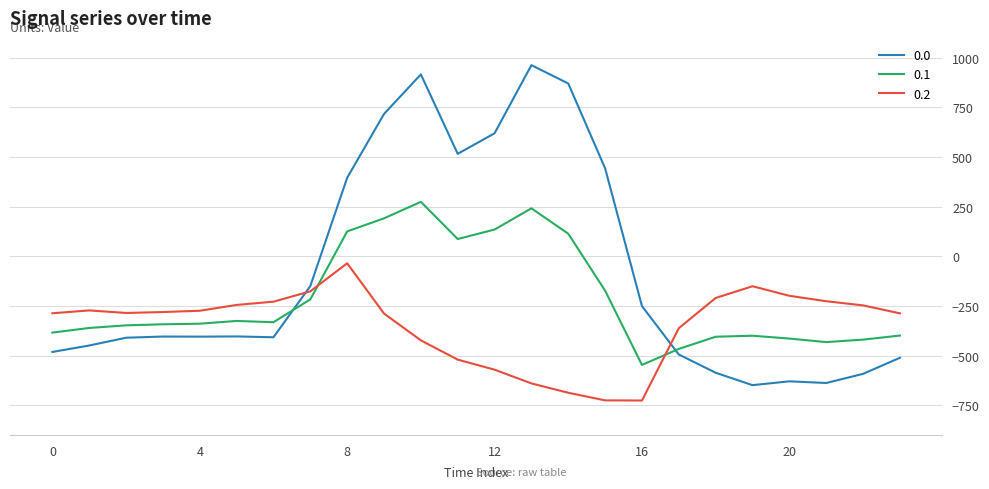

How many intersections are there between 0.1 and 0.2?

2